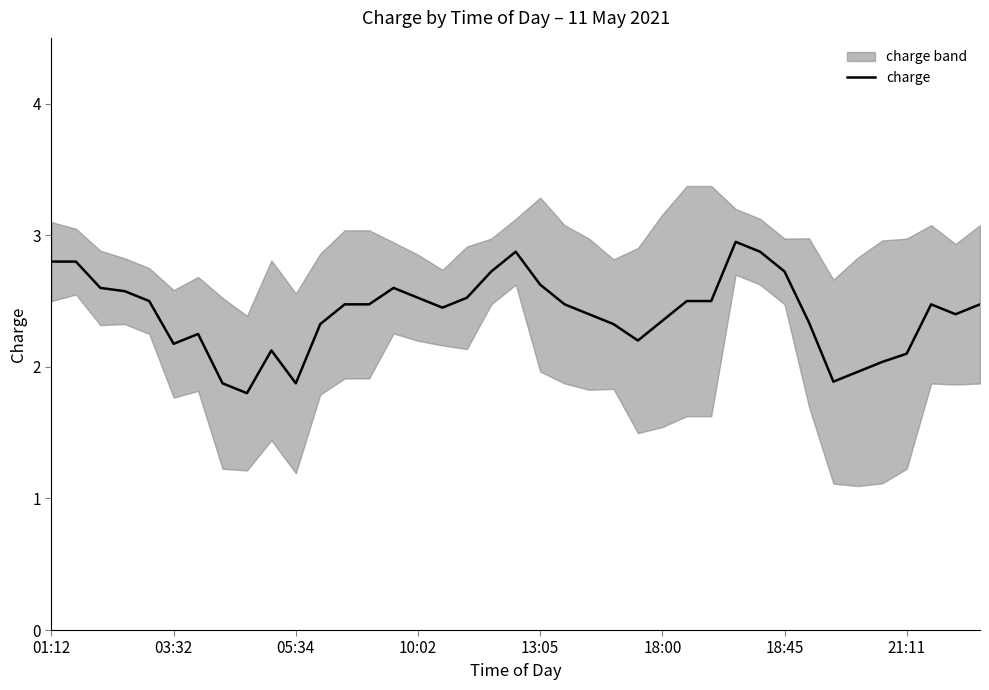

Is it true that the value at 10:02 is 0.9?

False